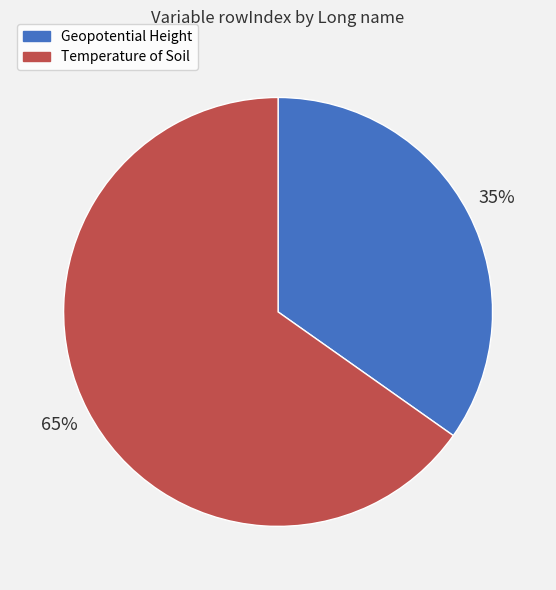

True or false: Temperature of Soil accounts for 80% of the total.

False